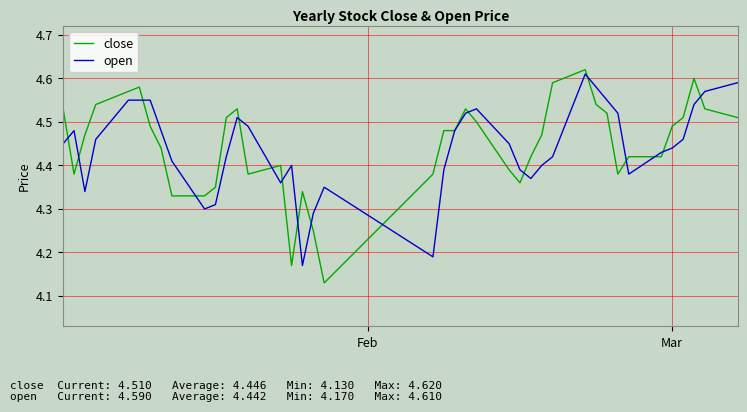

What are all the series names shown in the legend?

close, open